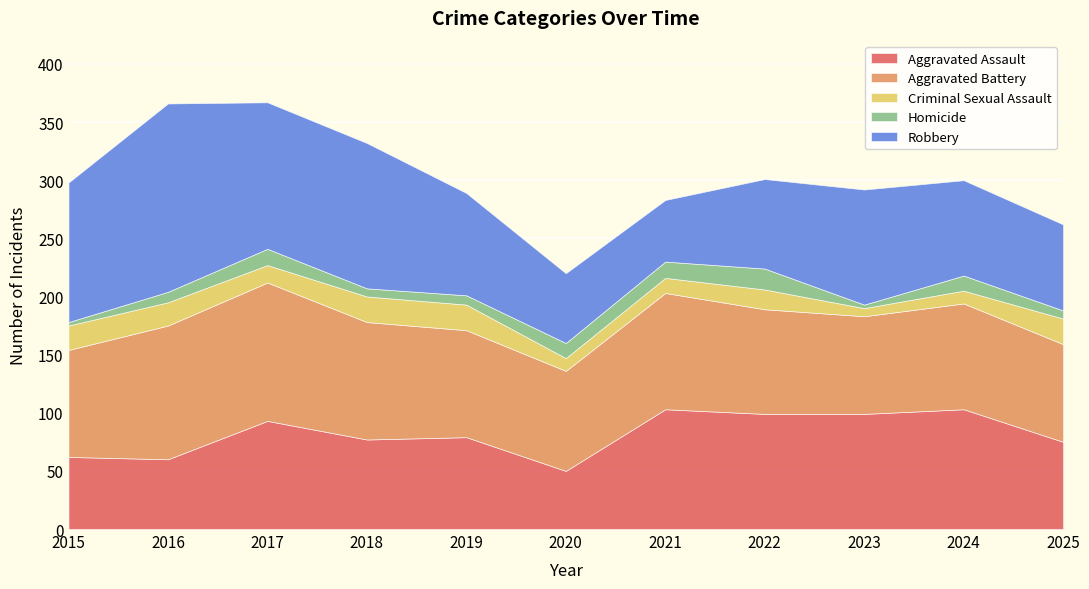

Reading left to right, extract all data points from this chart.

Aggravated Assault: 62	60	93	77	79	50	103	99	99	103	75
Aggravated Battery: 92	115	119	101	92	86	100	90	84	91	84
Criminal Sexual Assault: 21	20	15	22	22	11	13	17	7	11	22
Homicide: 3	9	14	7	8	13	14	18	3	13	7
Robbery: 120	162	126	125	88	60	53	77	99	82	74